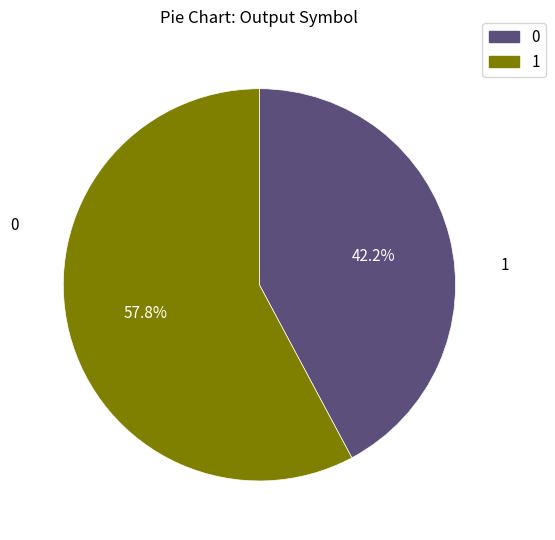

Rank the categories by value from highest to lowest.

1, 0